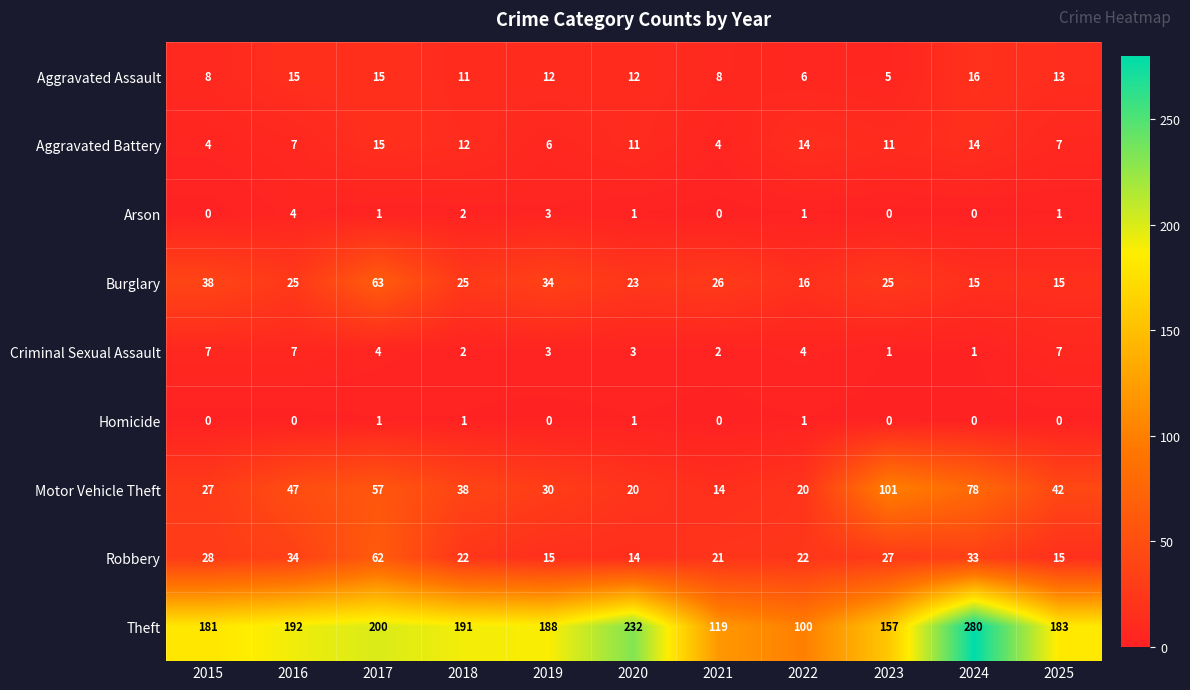

Where does the Motor Vehicle Theft series first go above 38?

2016